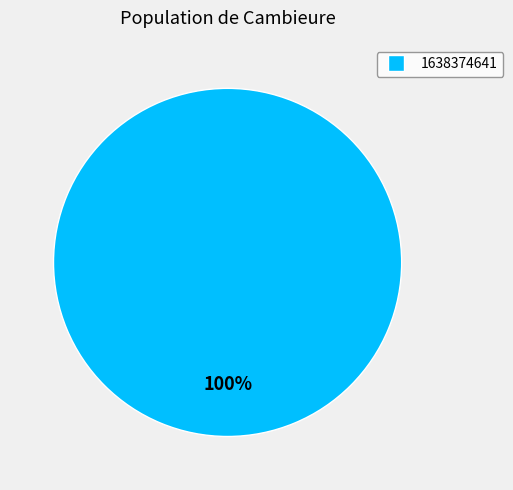

How many slices are in this pie chart?

1